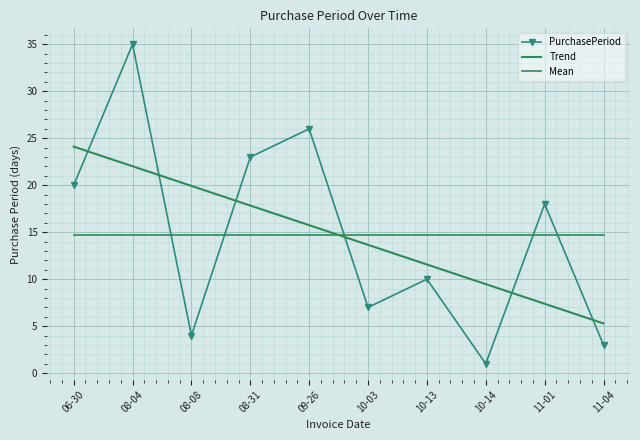

How many intersections are there between Mean and Trend?

1